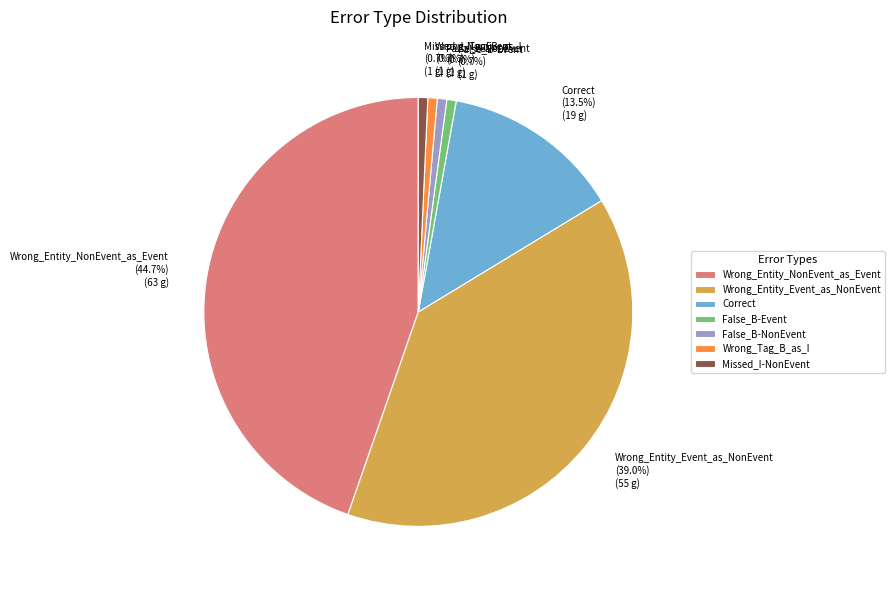

Is it true that Wrong_Tag_B_as_I is 11% of the pie?

False